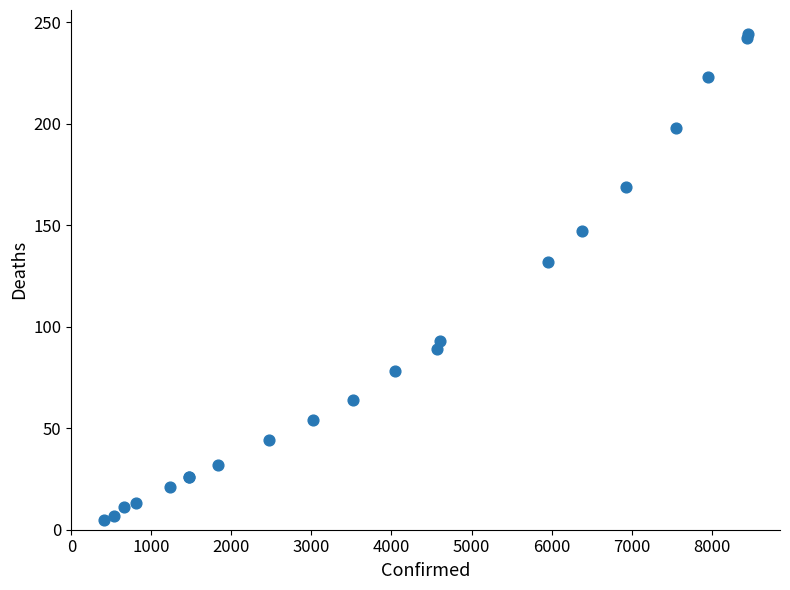

What Y value in the scatter plot is closest to 124?

132